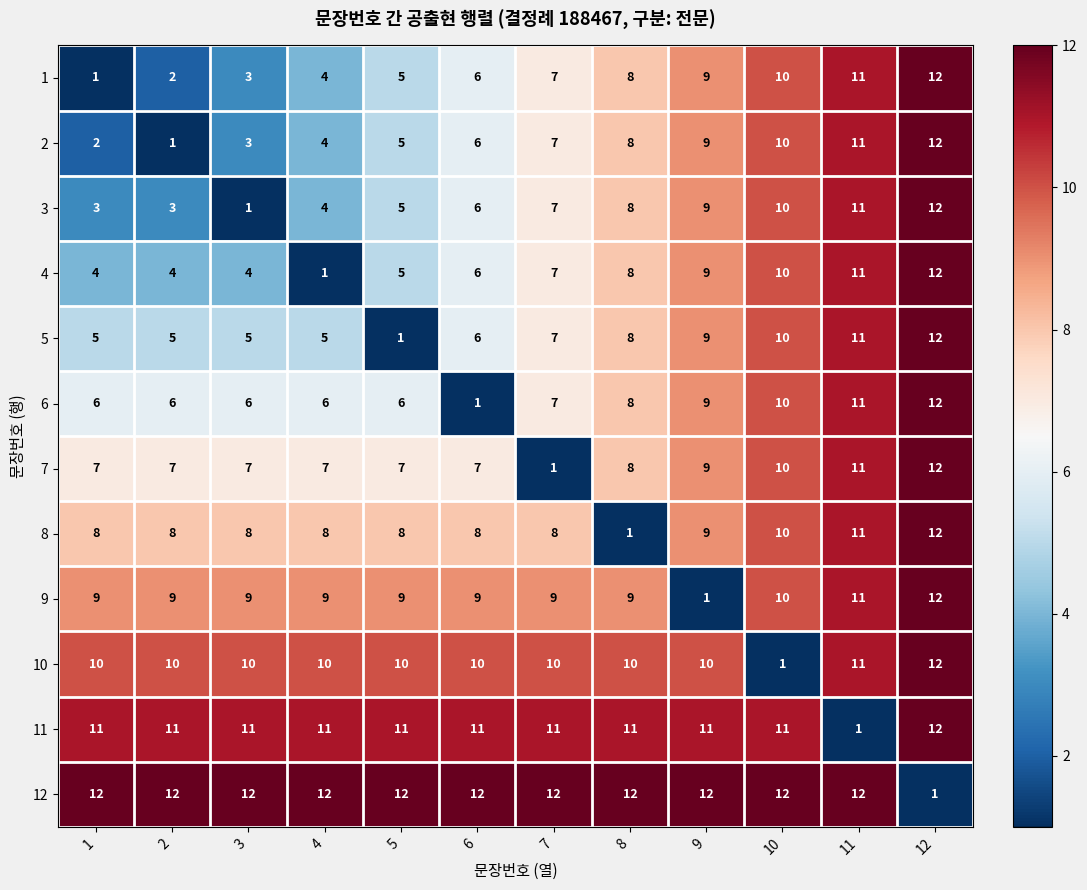

Which series has the largest total across all categories?

12